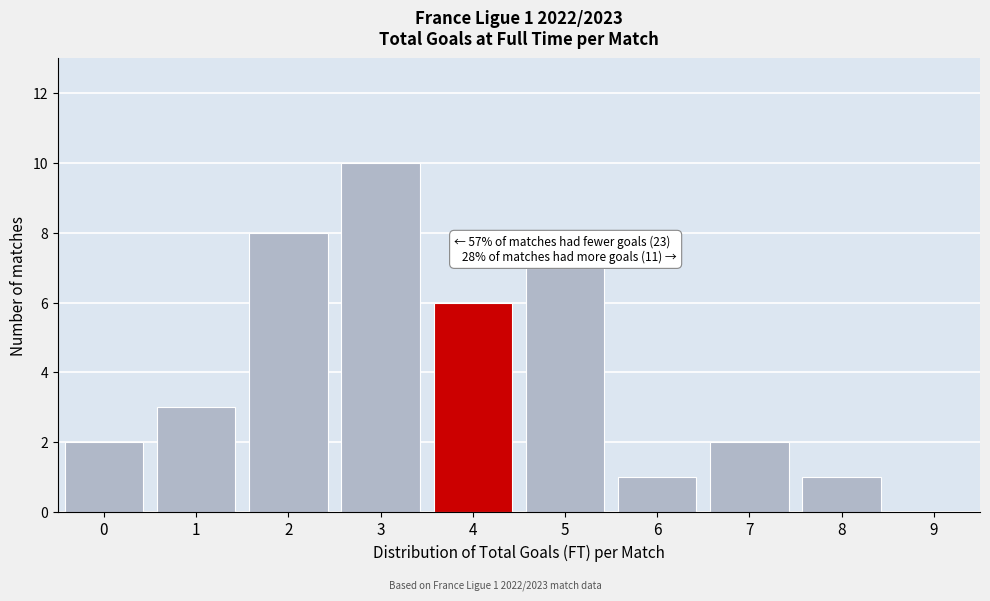

Reading left to right, extract all data points from this chart.

0=2	1=3	2=8	3=10	4=6	5=7	6=1	7=2	8=1	9=0